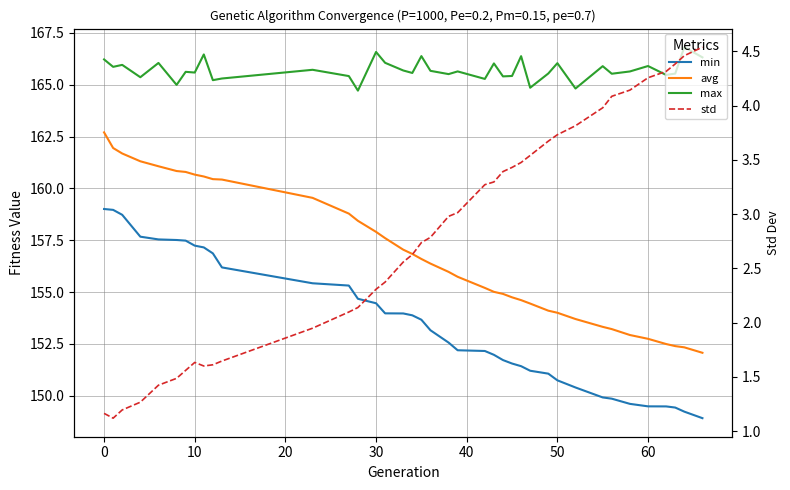

True or false: min has more than 2 points higher than both neighbors.

False